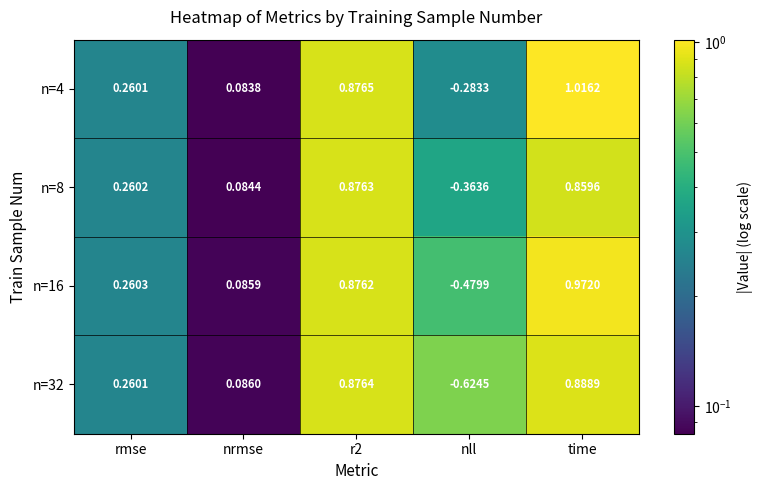

Which series has the widest spread of values?

n=32